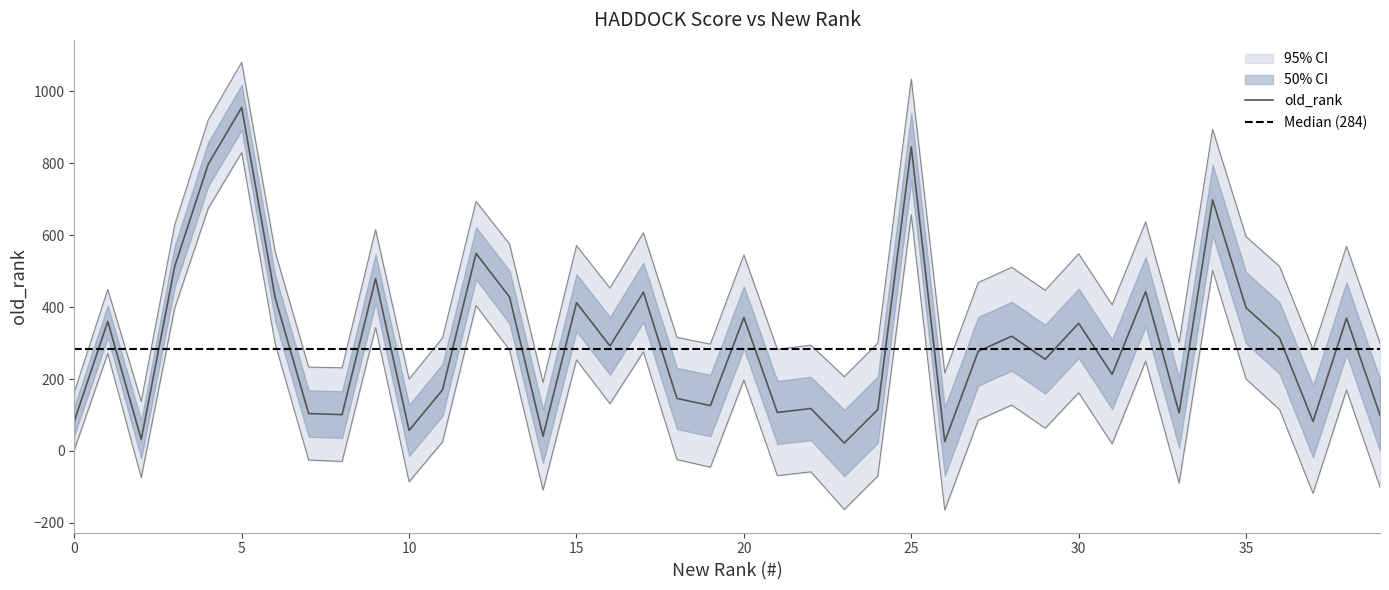

Is this an area chart (filled region under the line)?

No